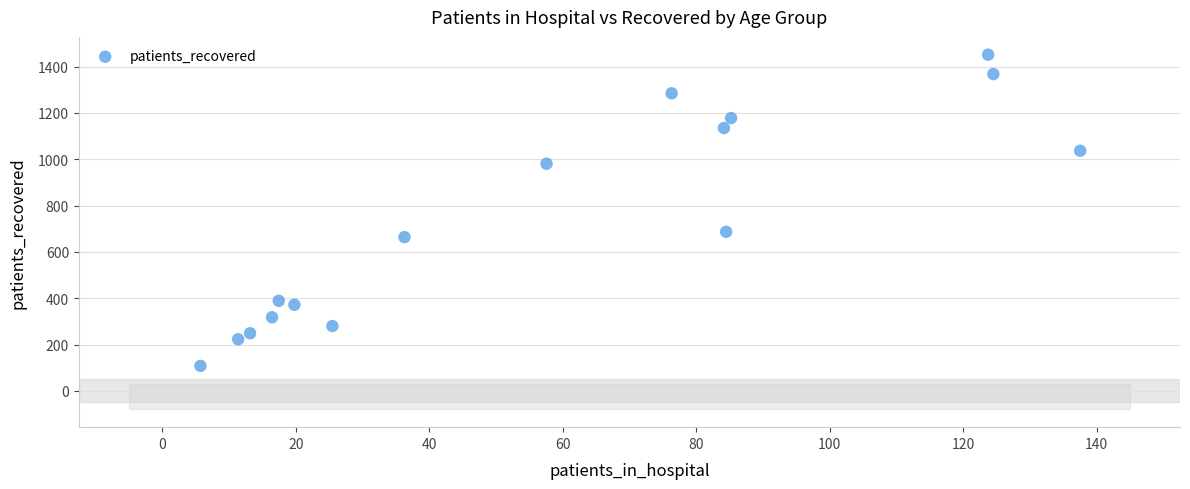

What Y value in the scatter plot is closest to 780?

687